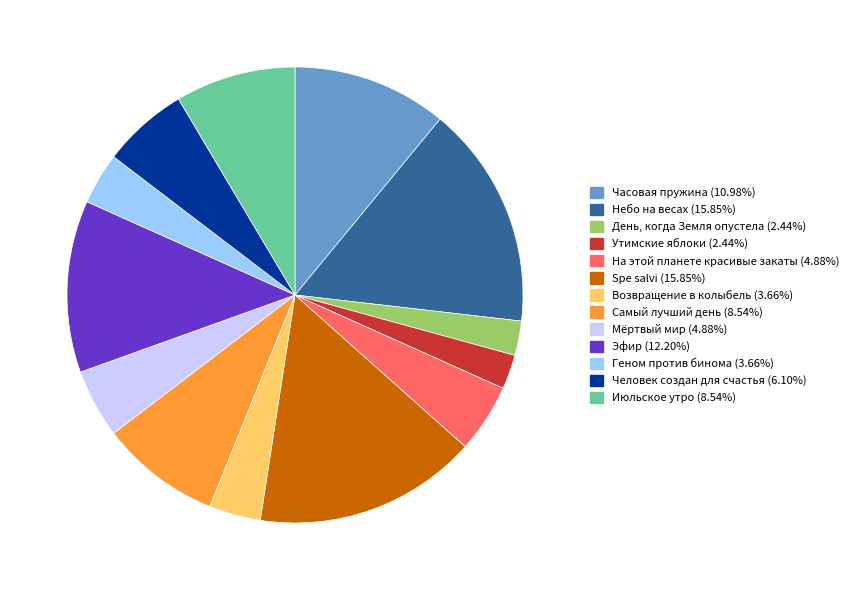

Do Эфир and На этой планете красивые закаты together represent more than half of the pie?

No